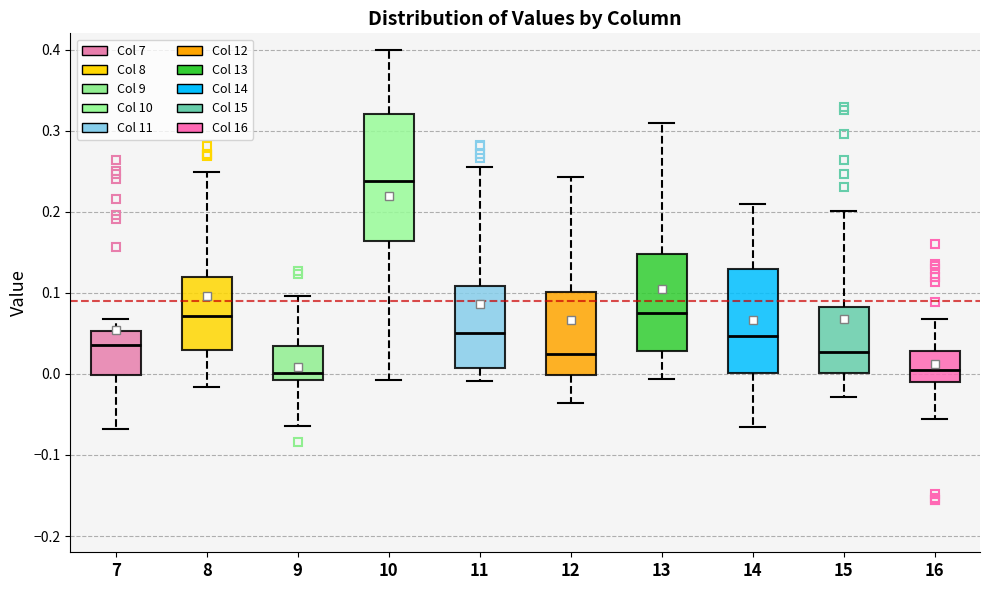

Which box is the tallest, from its lower edge to its upper edge?

10